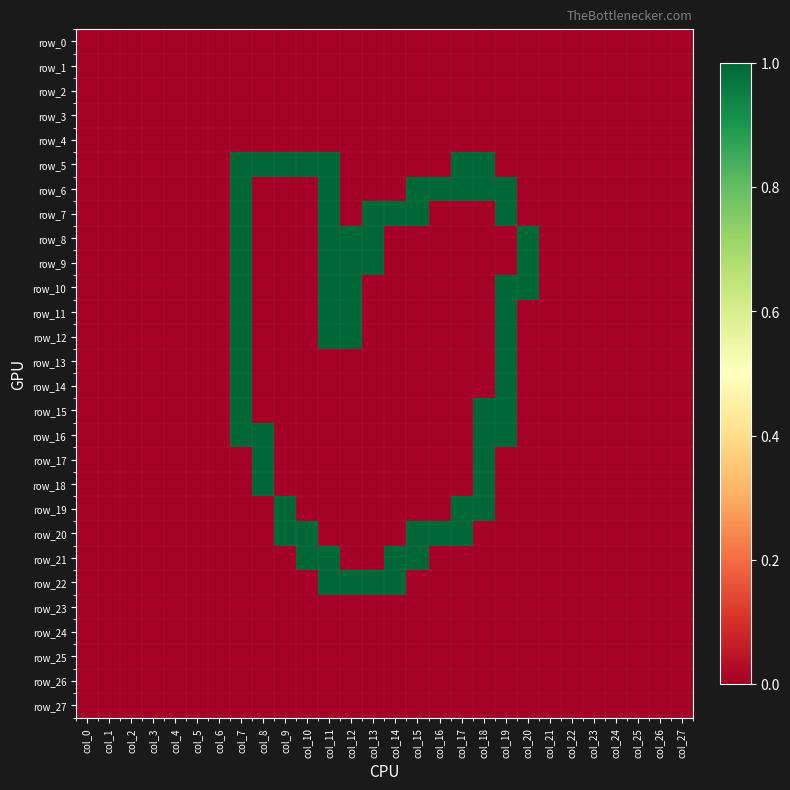

Is it true that row_23 equals 0 at col_5?

True